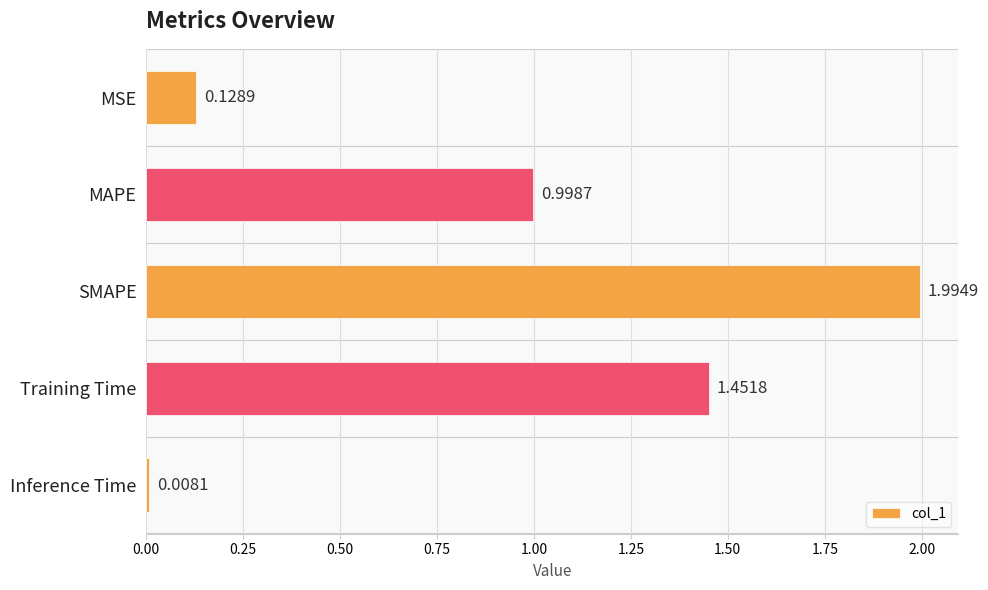

At which label is the value closest to 1?

MAPE